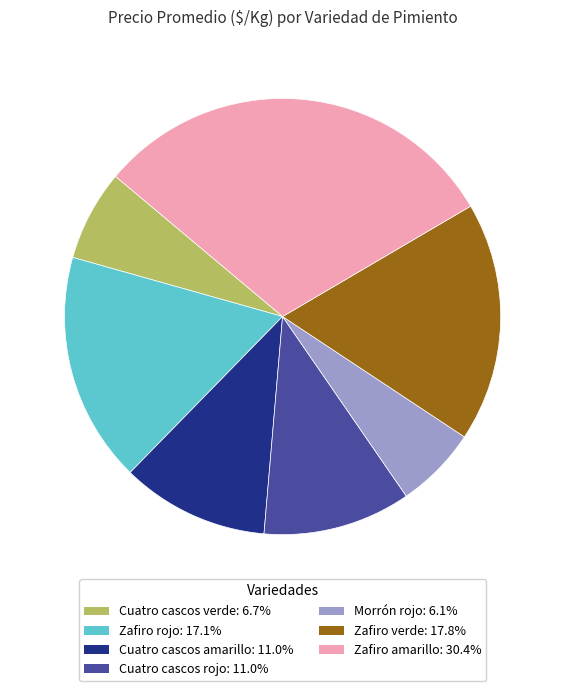

Is the sum of Zafiro amarillo and Cuatro cascos amarillo greater than half?

No